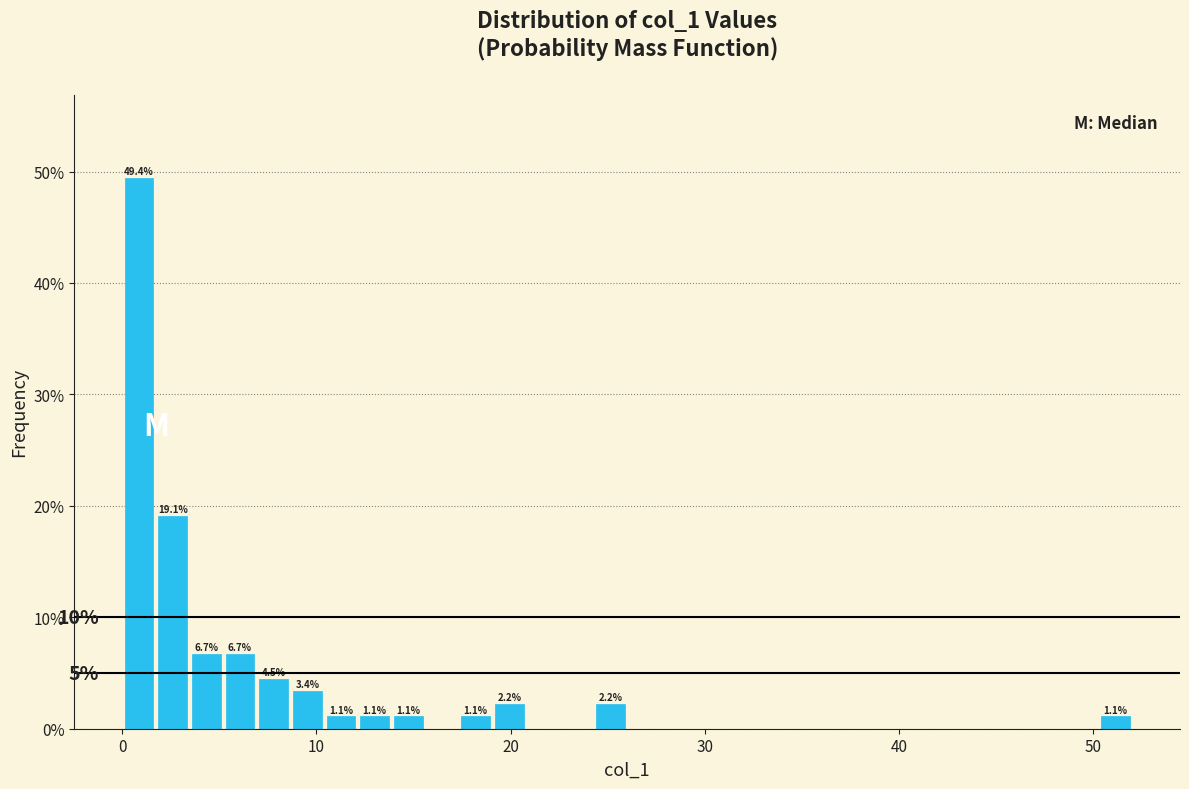

Read against the x-axis, roughly where is the centre of the tallest bar?

1